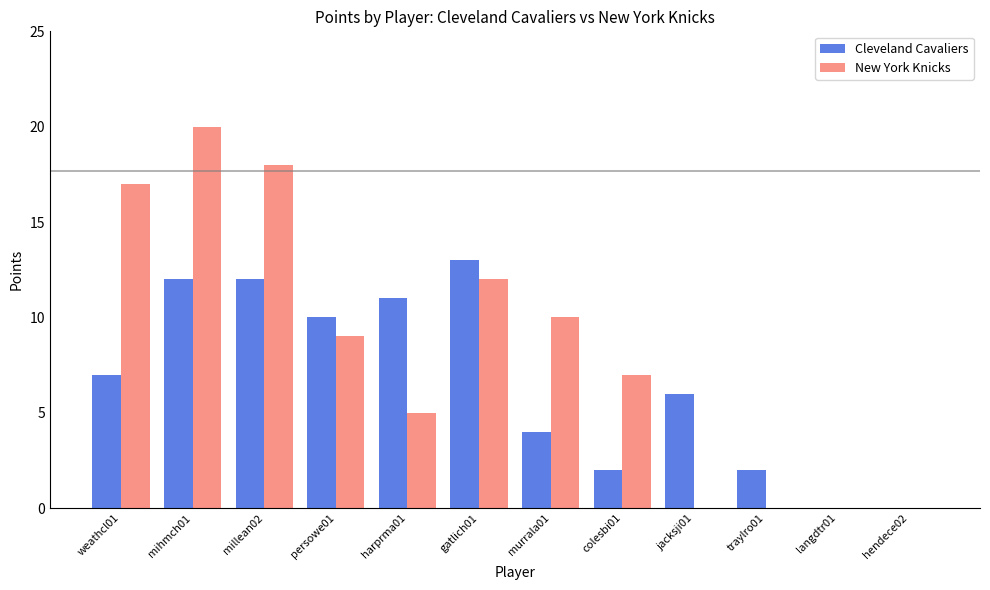

Is the value of Cleveland Cavaliers at colesbi01 greater than the value of New York Knicks at langdtr01?

Yes